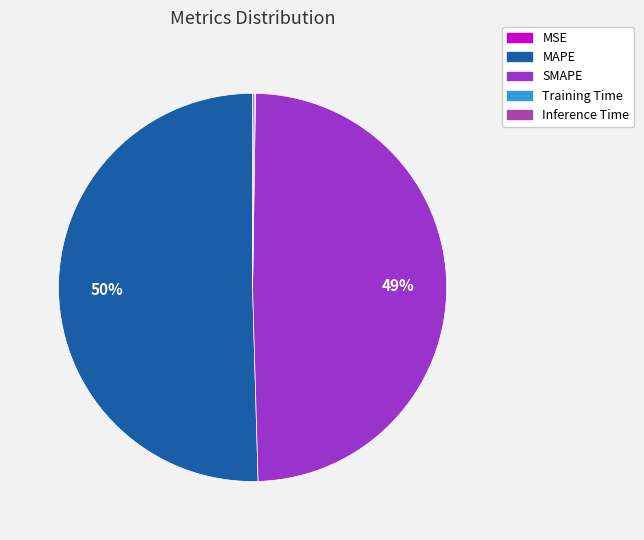

True or false: SMAPE accounts for 42% of the total.

False